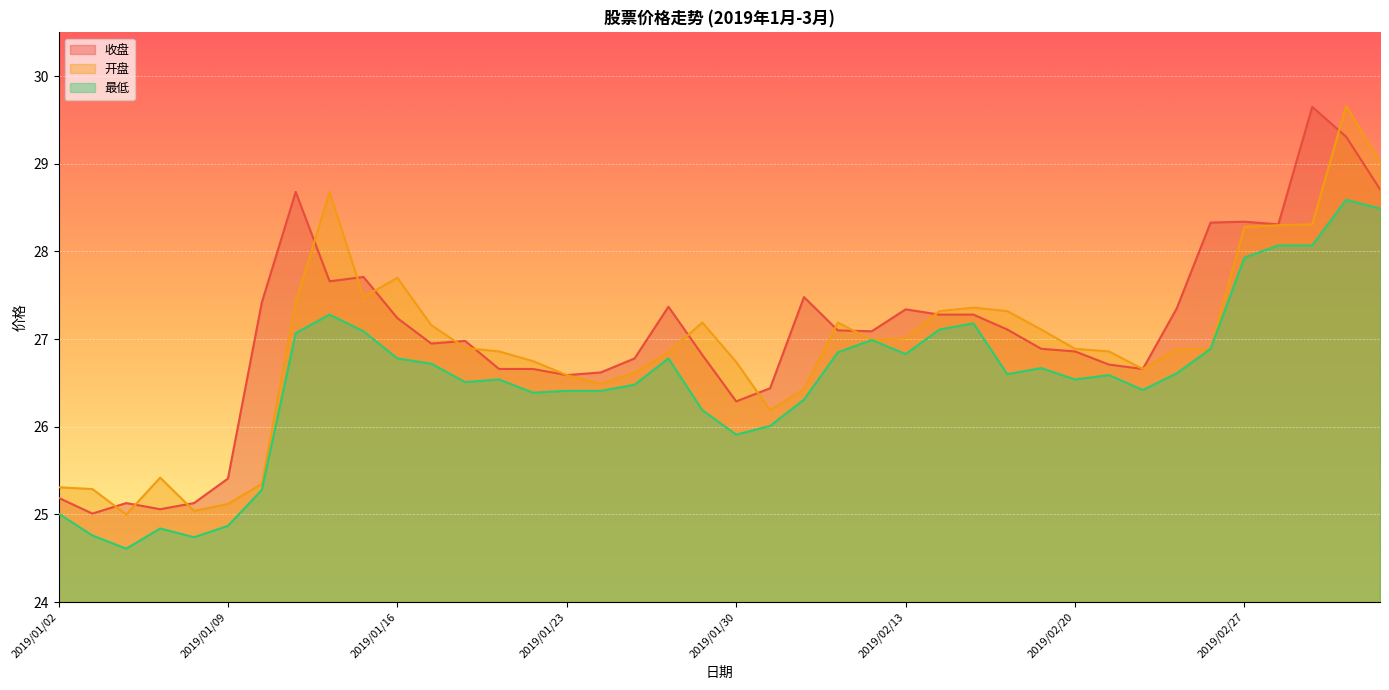

How many interior local peaks does the 开盘 series have?

7